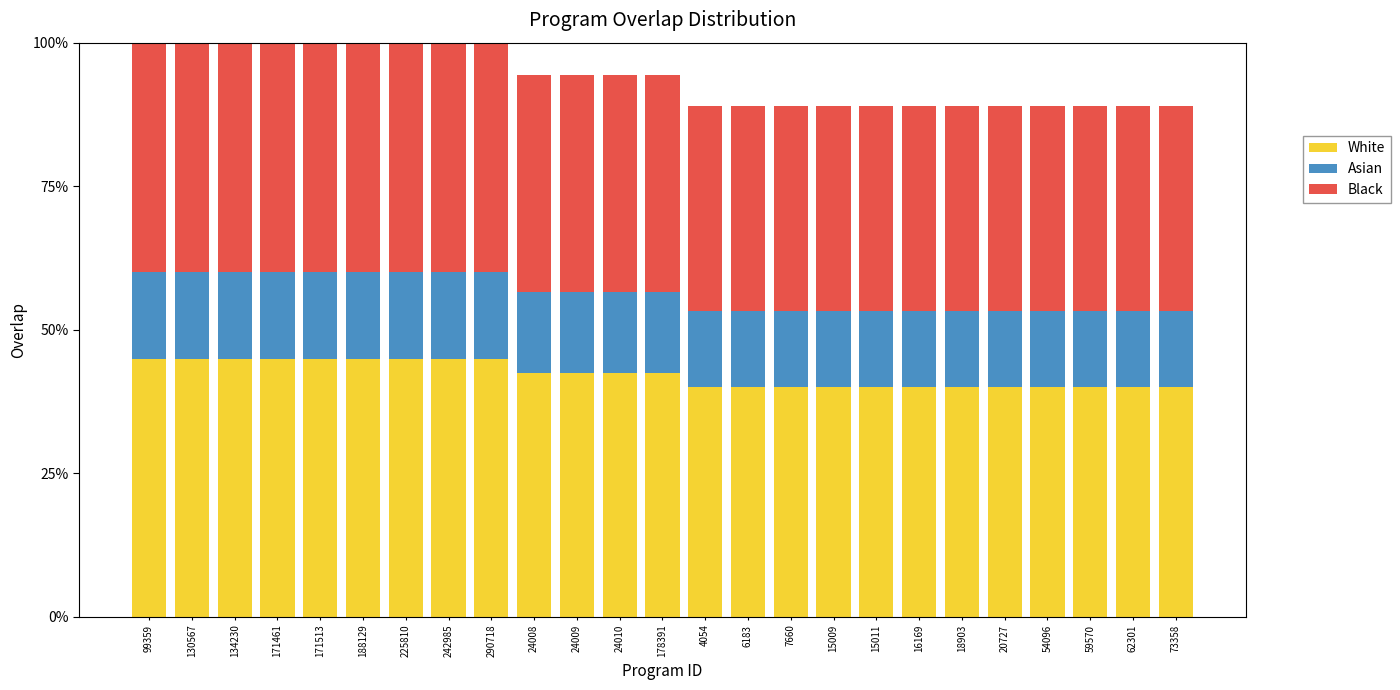

What is the difference between the second highest and minimum values in the White series?

5.0